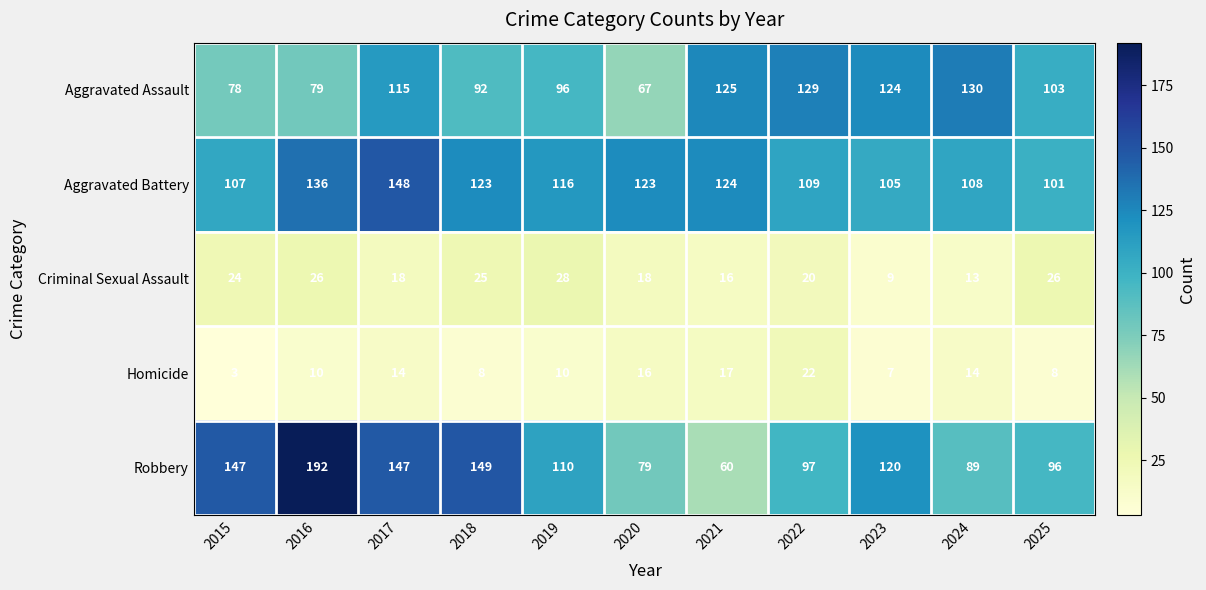

What is the difference between the Homicide values at 2024 and 2018?

6